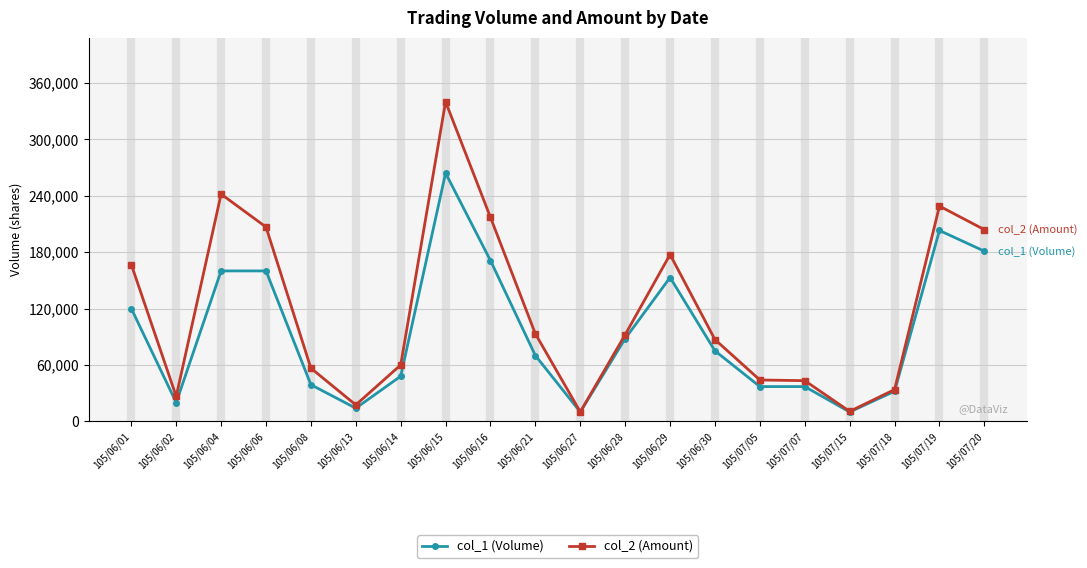

How many lines are shown in the chart?

2